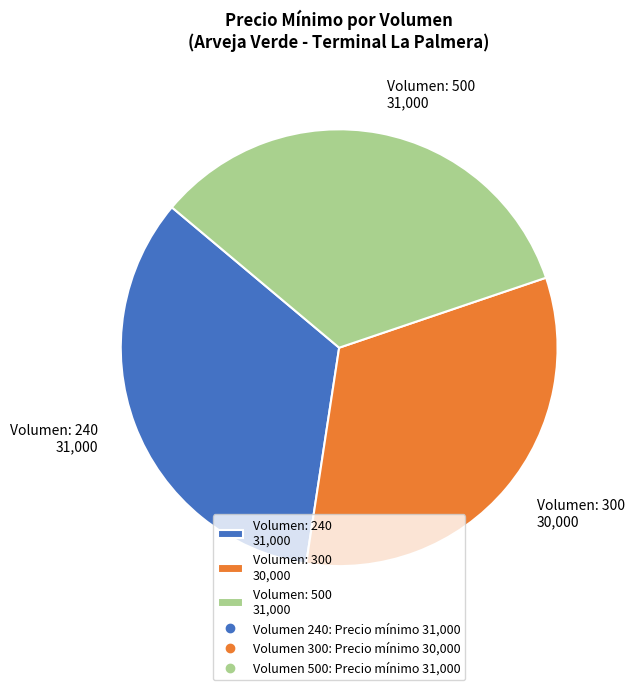

Approximately how many times larger is the value at Volumen: 240 31,000 compared to Volumen: 500 31,000?

1.0